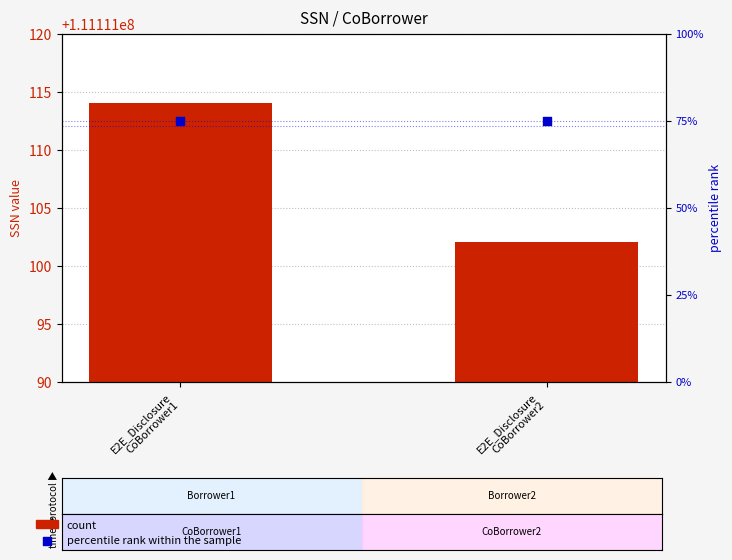

Which series has the largest total across all categories?

count